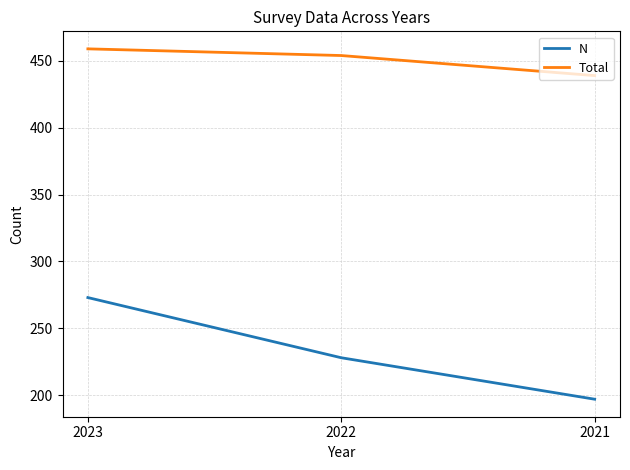

How many lines are shown in the chart?

2